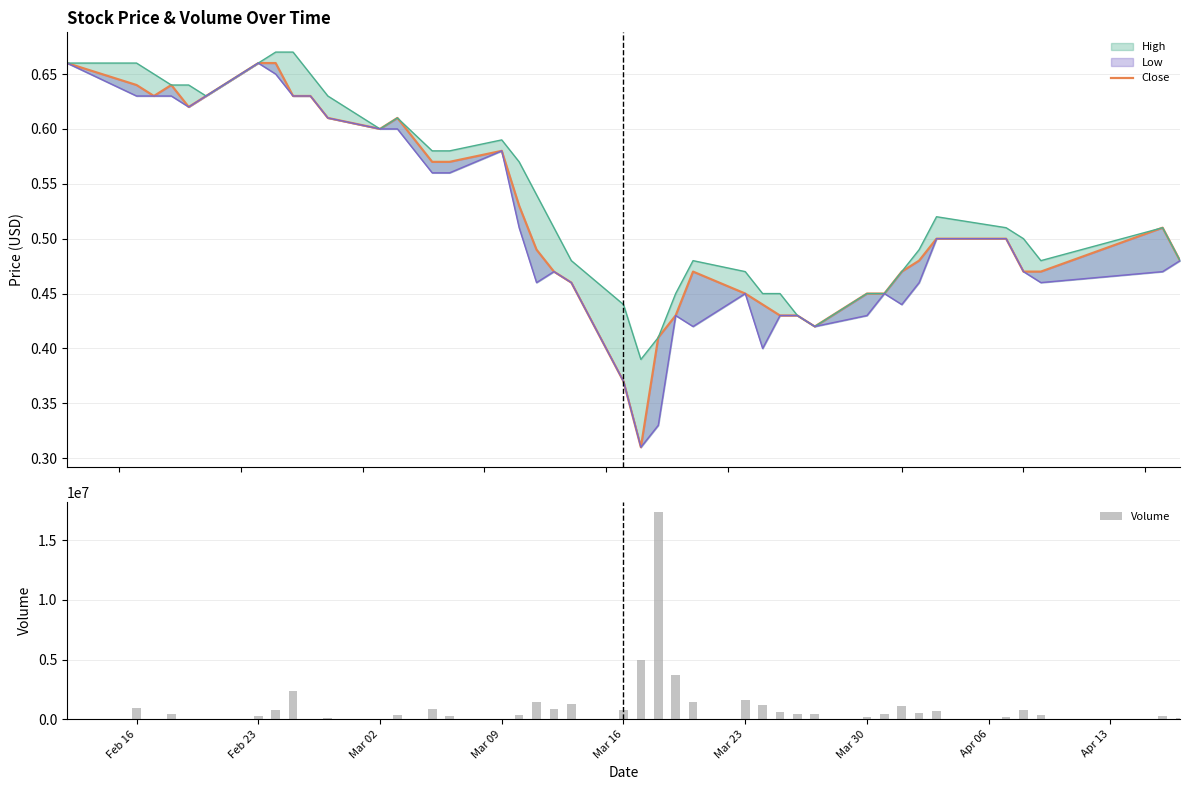

What is the maximum value for Volume?

17342900